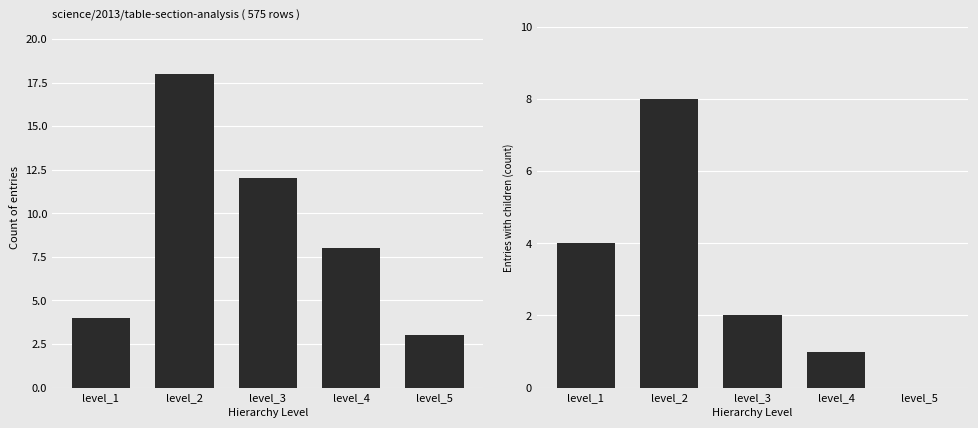

Rank the series by their average value, from highest to lowest.

Count of entries, Entries with children